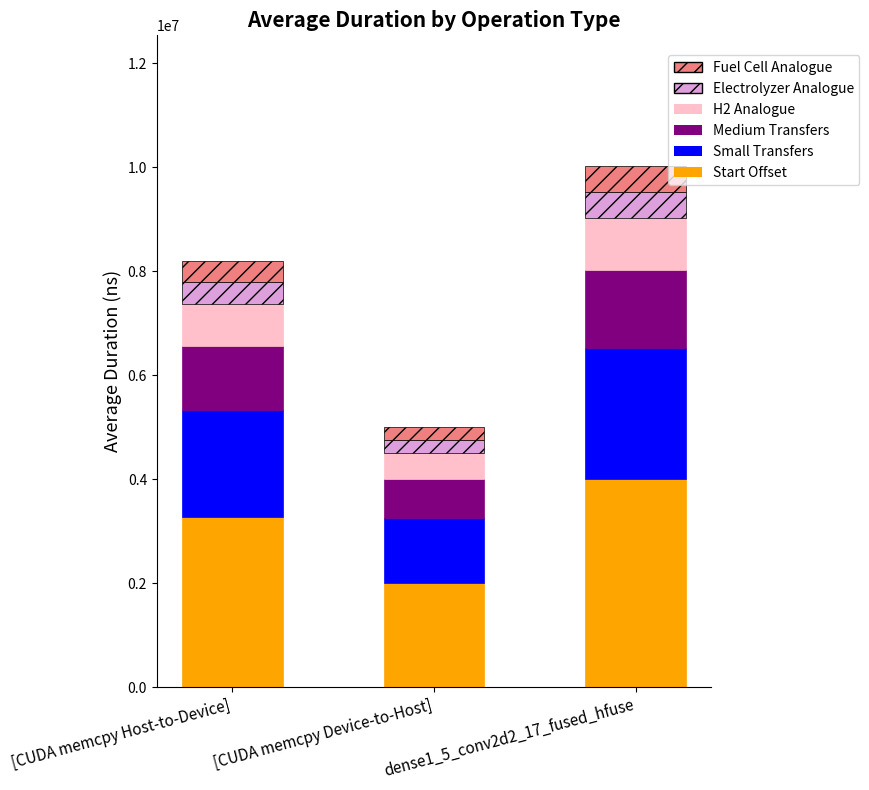

At which category is the sum across all series the highest?

dense1_5_conv2d2_17_fused_hfuse